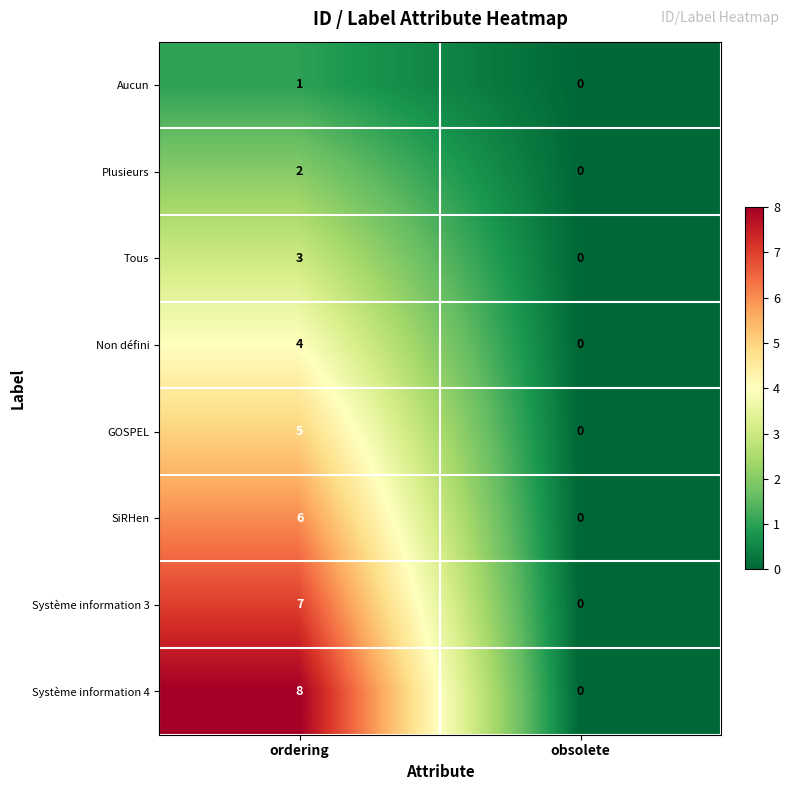

Which series has the largest total across all categories?

Système information 4